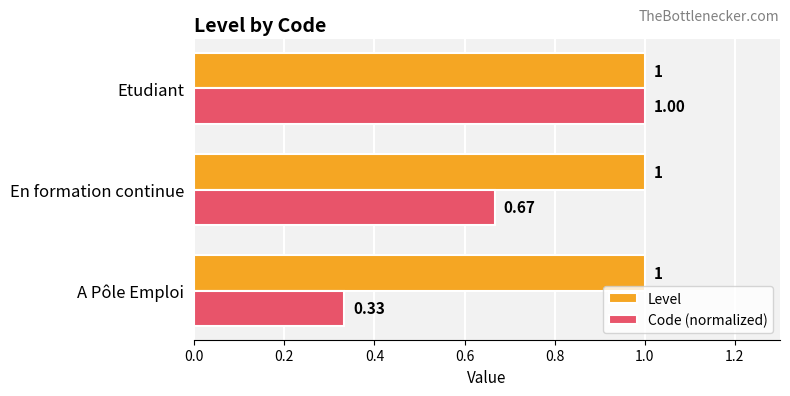

Which series has the largest range (max minus min)?

Code (normalized)